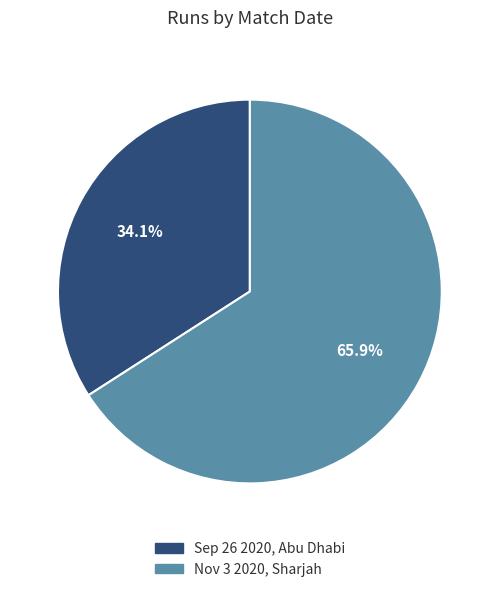

Which category has the biggest portion of the pie?

Nov 3 2020, Sharjah